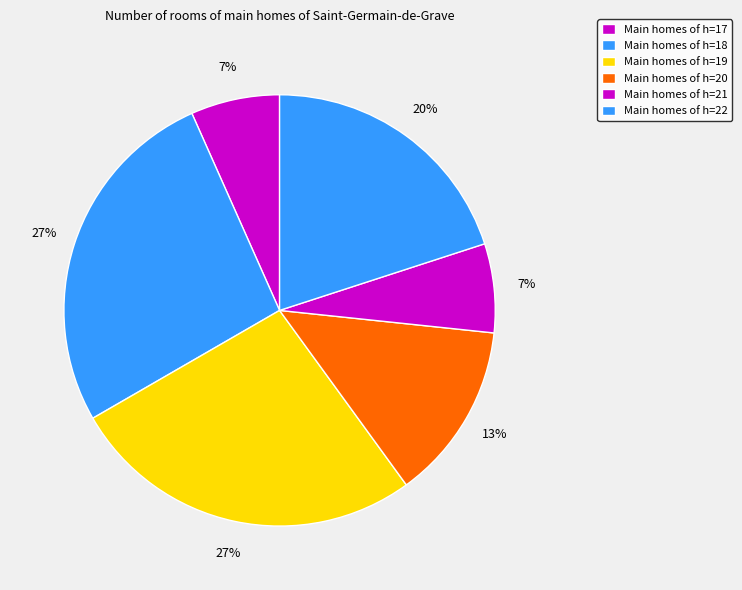

Count the number of slices in the pie.

6